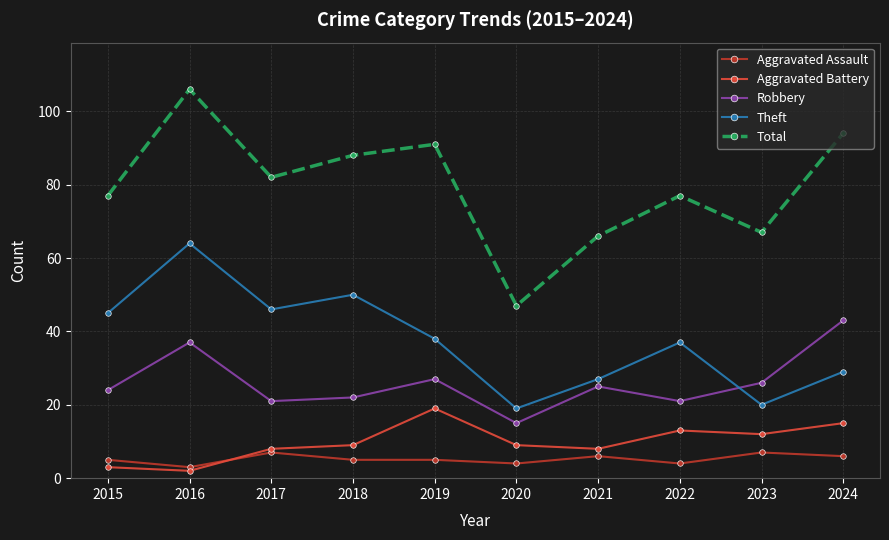

What is the approximate value of Theft at 2019?

38